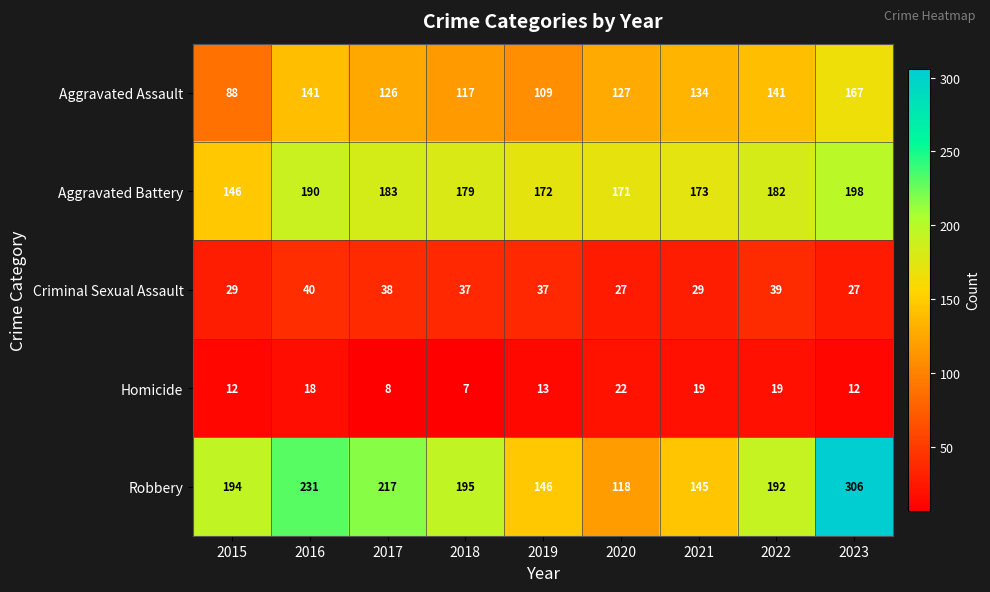

What is the difference between the maximum and second lowest values in the Aggravated Assault series?

58